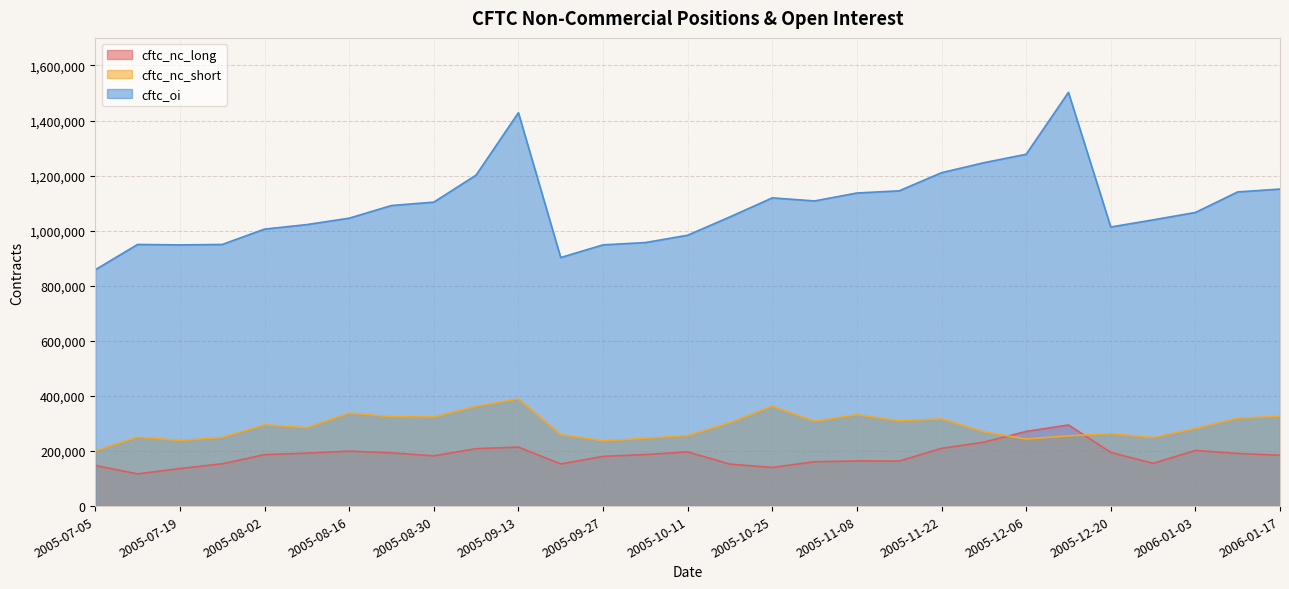

What position from the right is 2005-12-20?

5